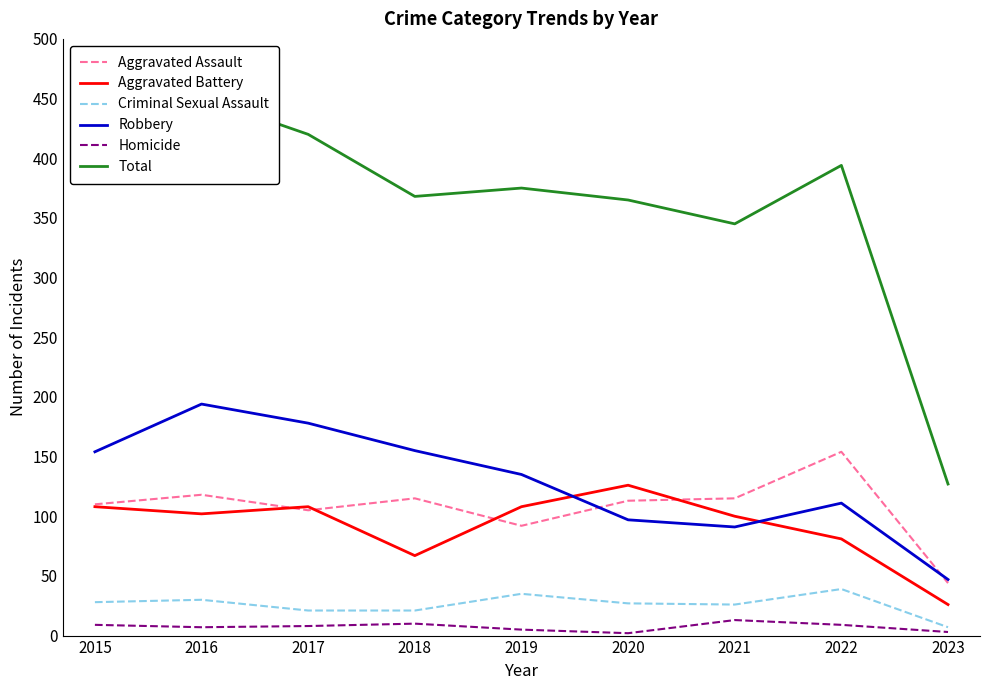

At which category is the sum across all series the highest?

2016